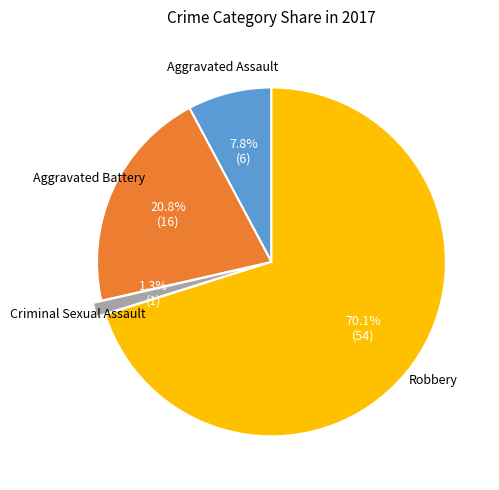

Is there any slice that represents more than half of the pie?

Yes